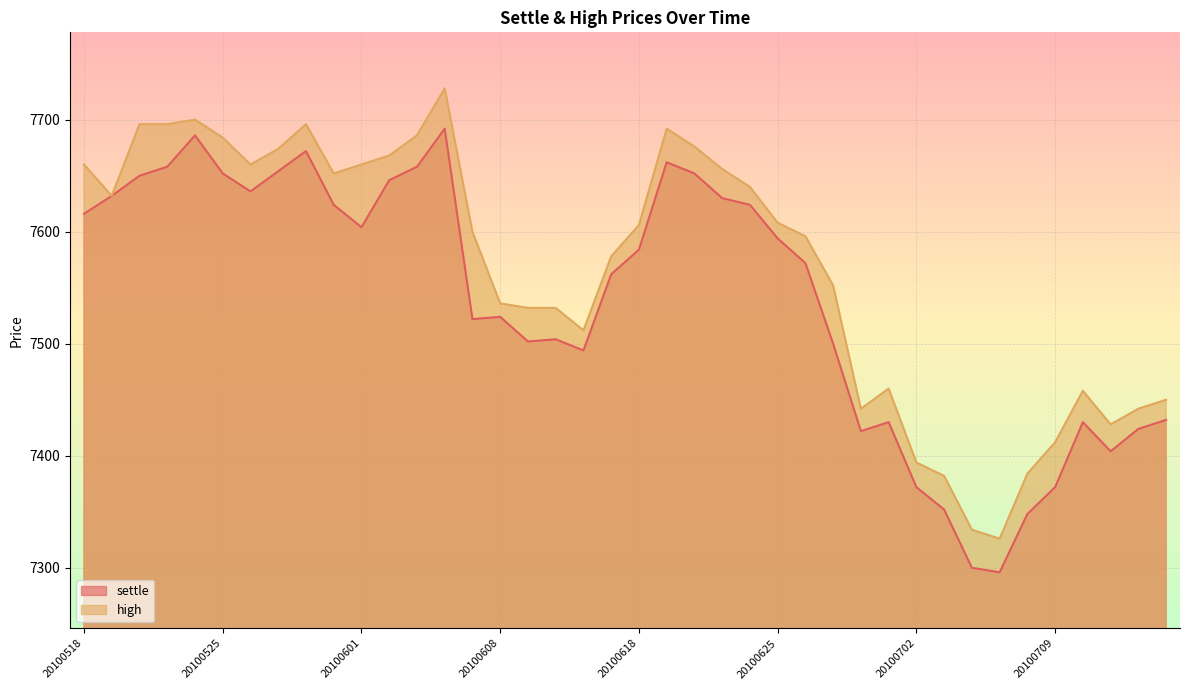

Does the chart display data point markers on the line(s)?

No